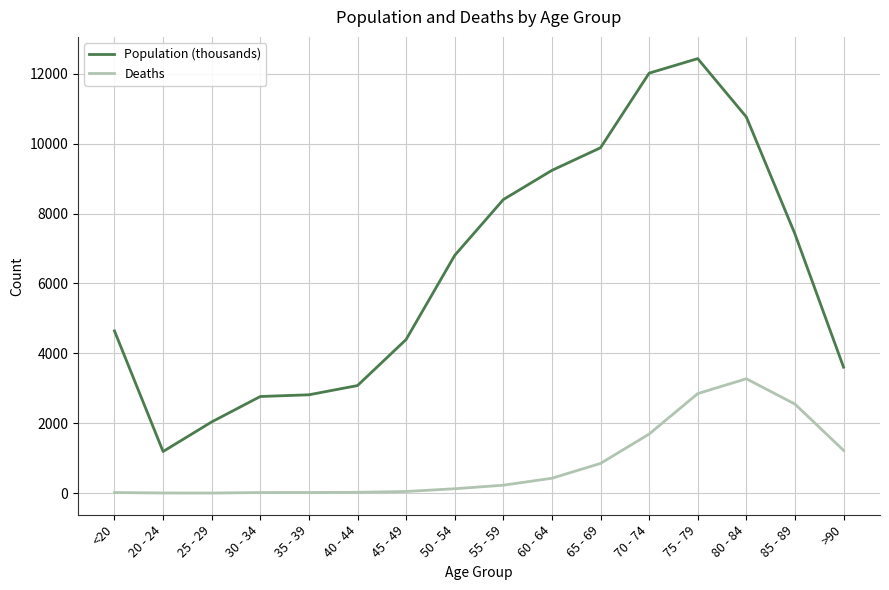

At which category is the sum across all series the highest?

75 - 79